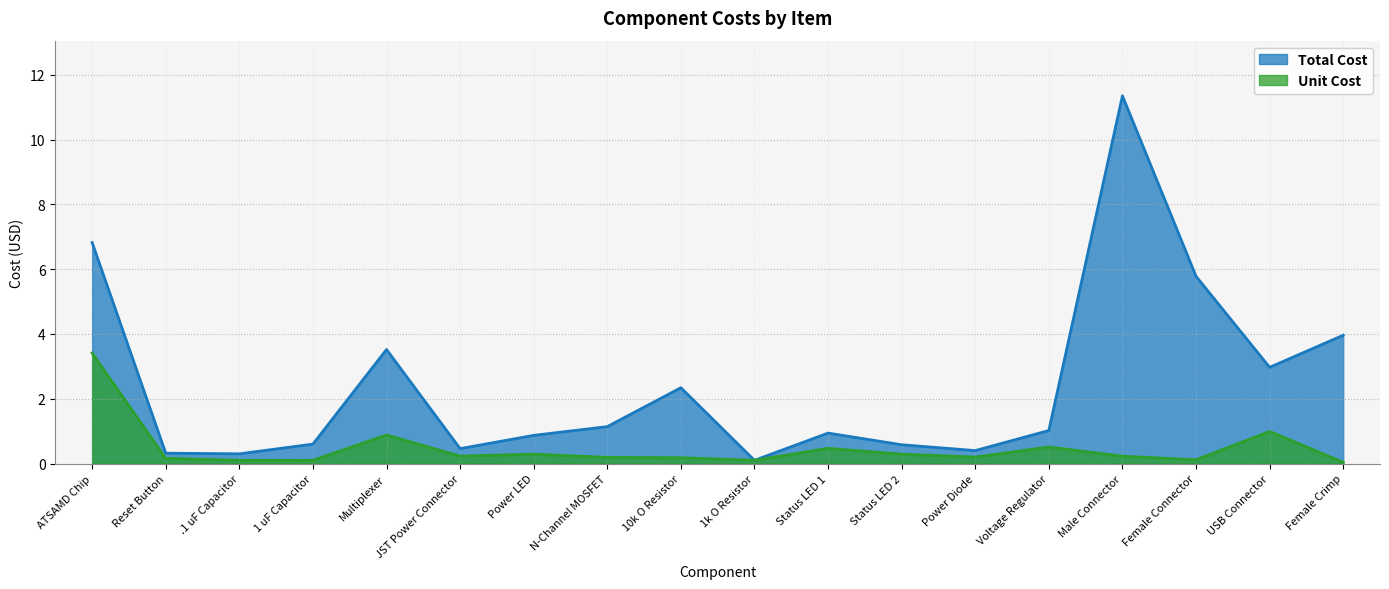

Which category has the lowest value in the Total Cost series?

1k O Resistor